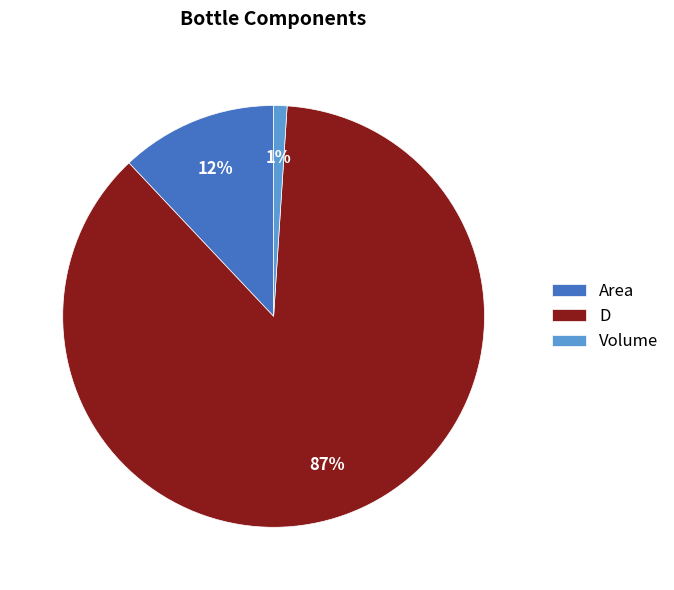

To the nearest percent, what portion does Volume represent?

1%